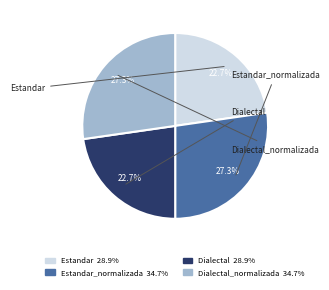

Is there a majority slice in this chart?

No